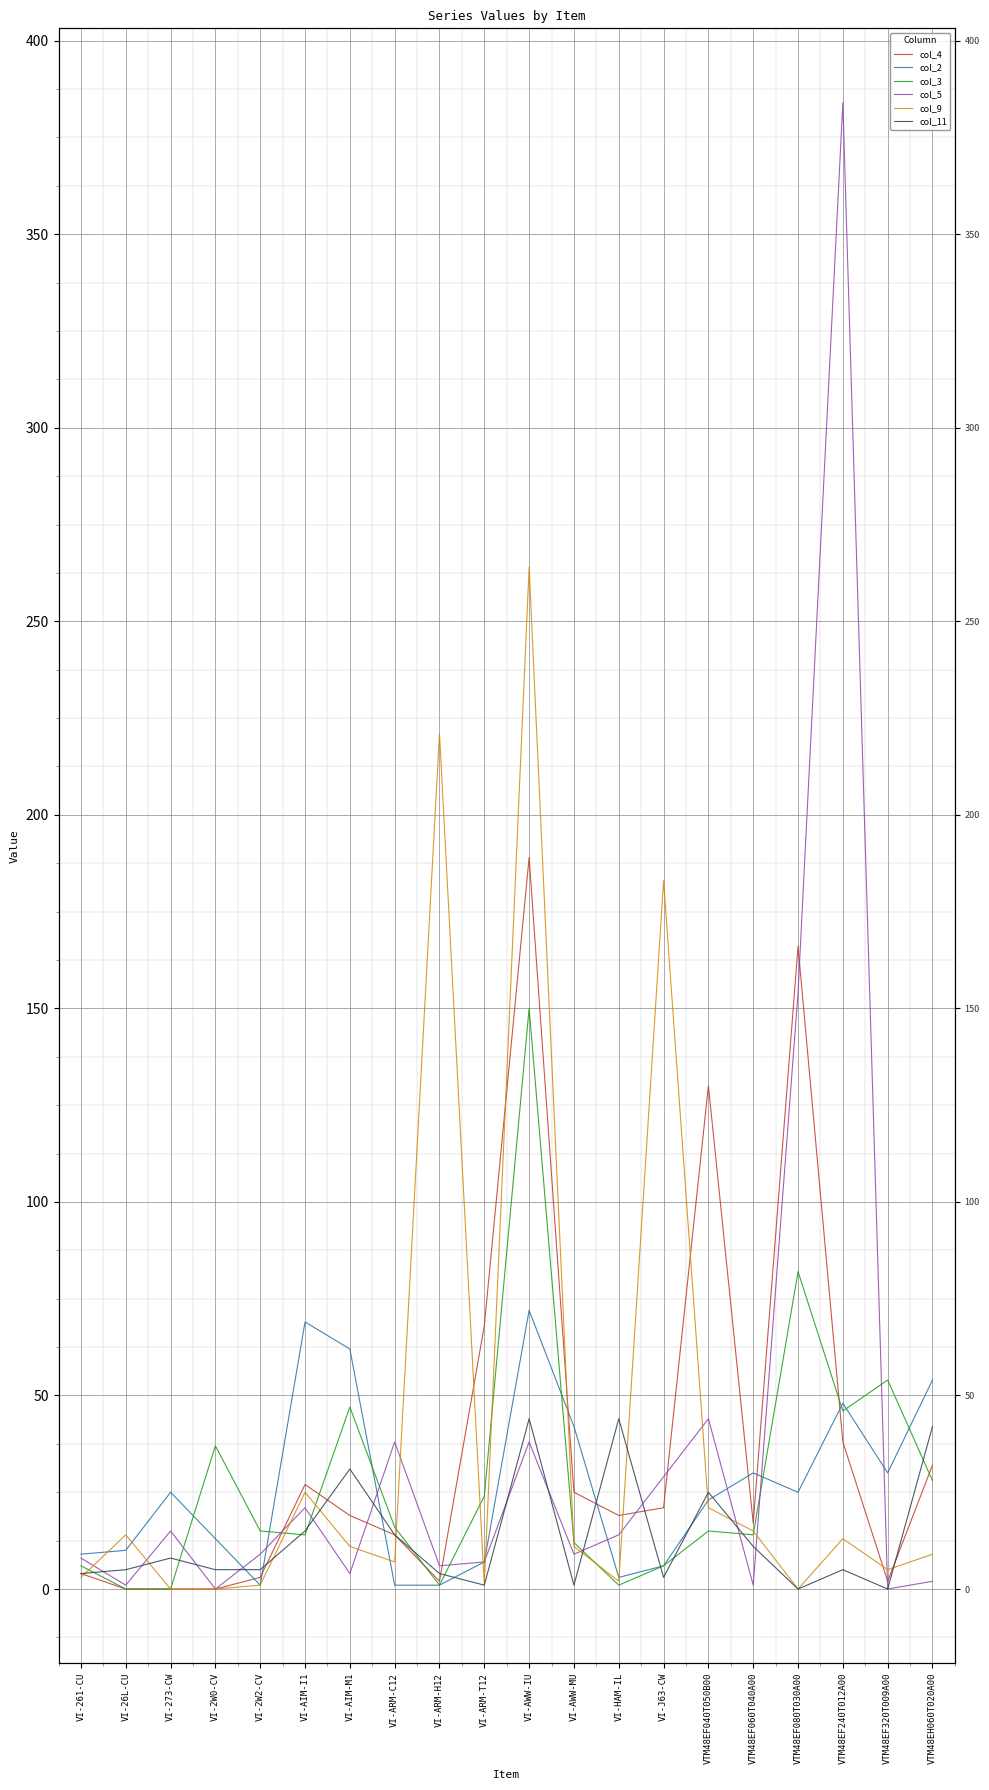

What position from the right is VTM48EF320T009A00?

2